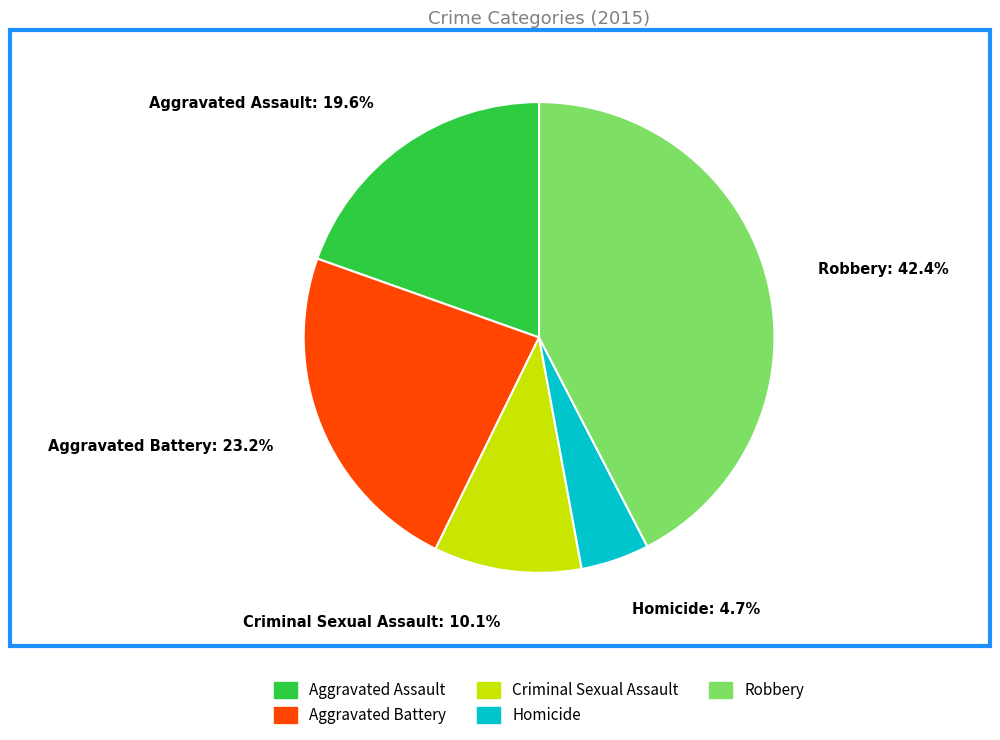

What percentage is NOT represented by Aggravated Battery?

76.8%